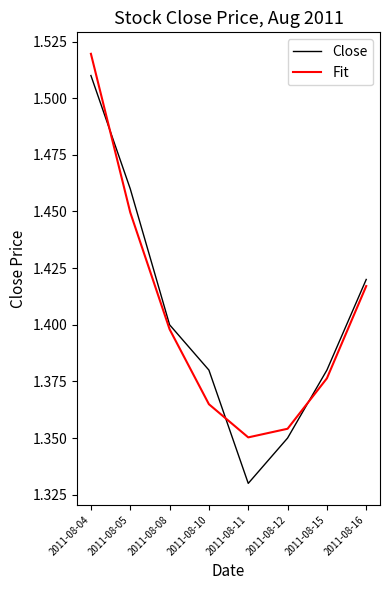

Rank the series at 2011-08-05 from lowest to highest value.

Fit, Close